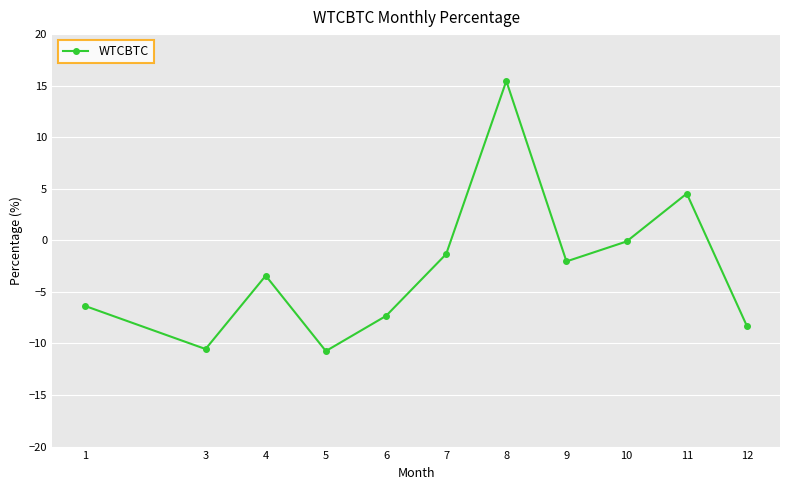

What is the smallest value displayed?

-10.7